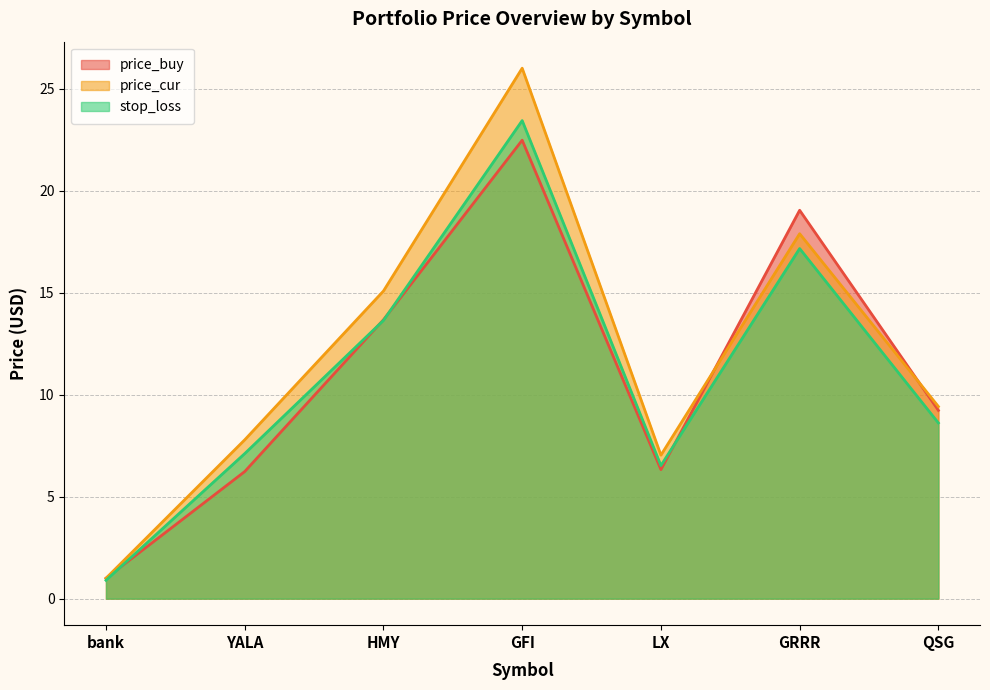

At which label does price_buy reach its peak?

GFI